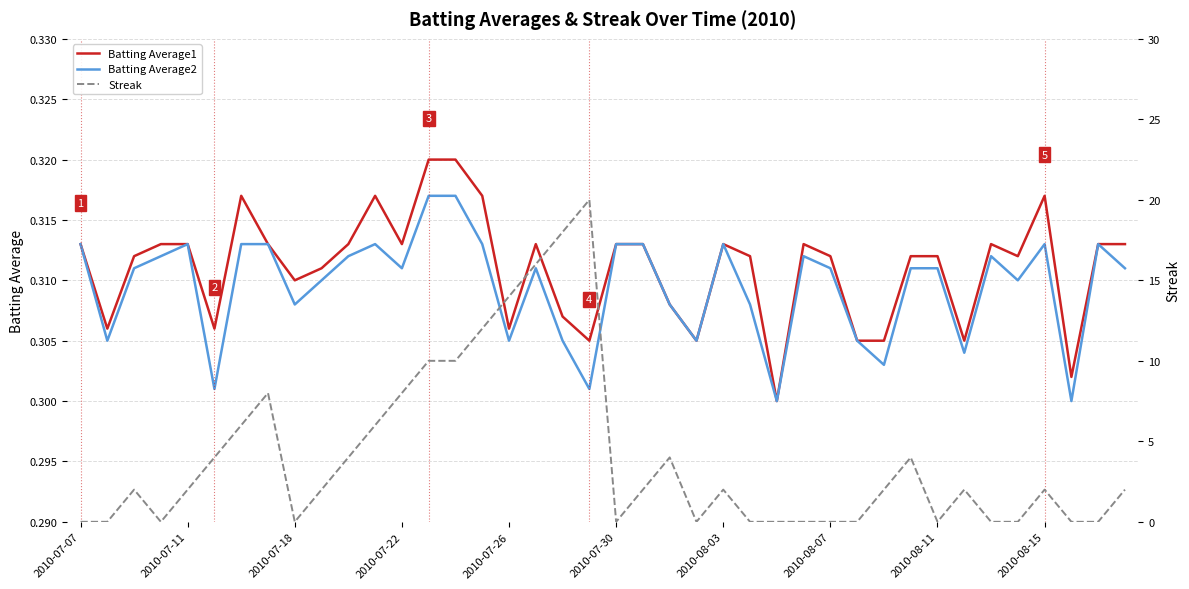

True or false: Batting Average1 and Streak intersect in this chart.

True